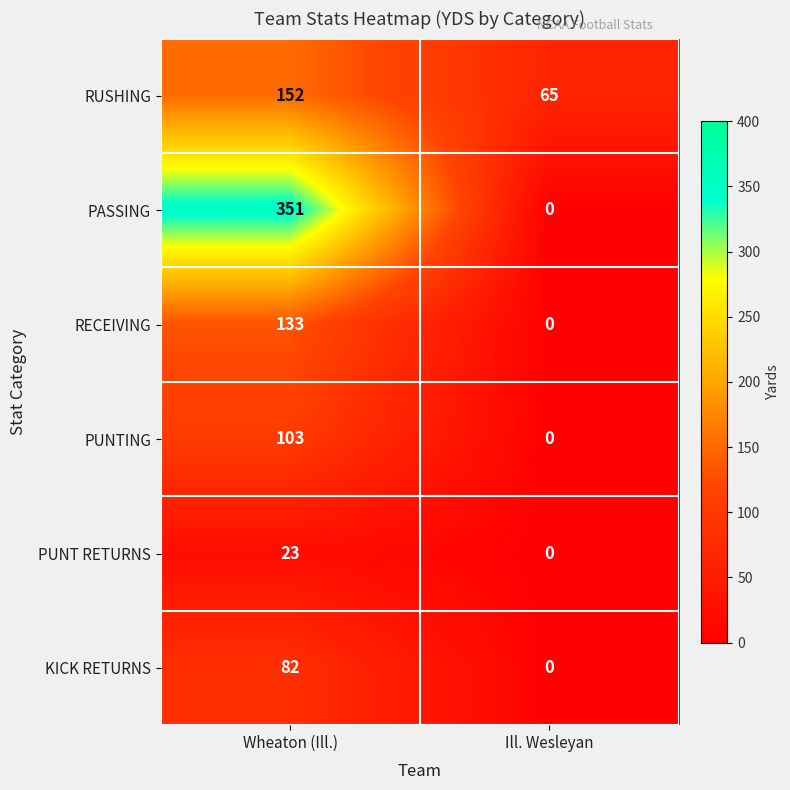

The RUSHING series shows 65 at Ill. Wesleyan. True or false?

True